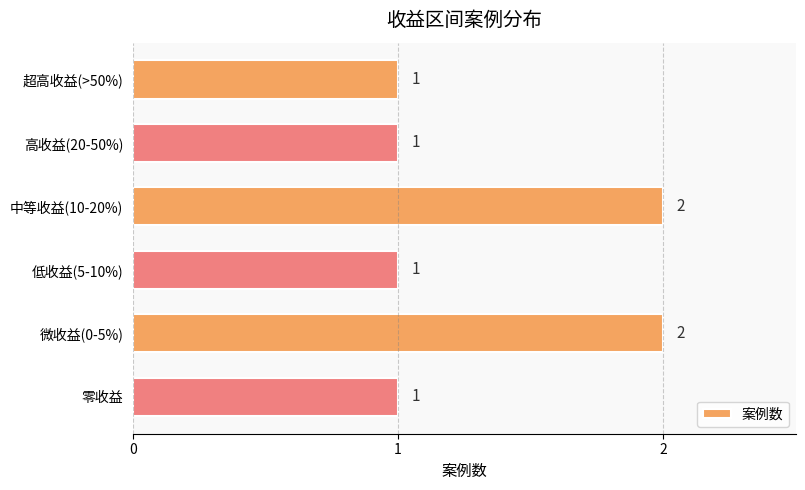

Count the values in the range 1 to 2.

6